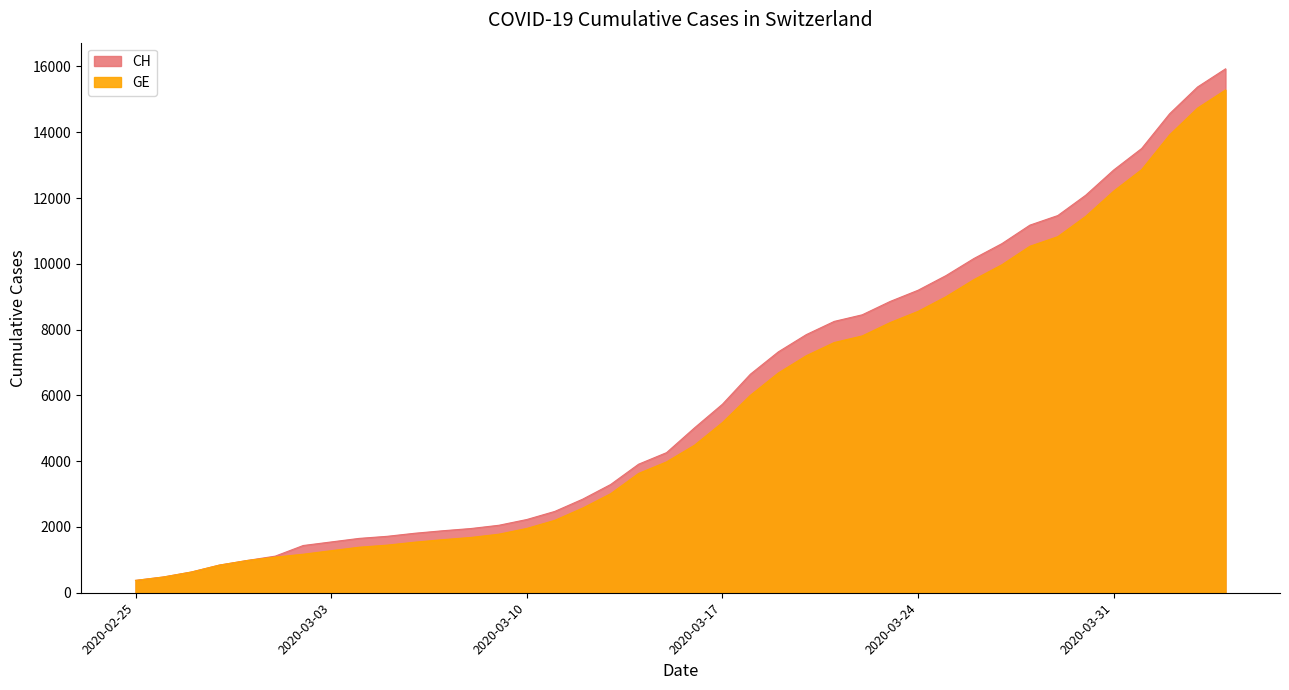

What is the label of the 22nd point from the right?

2020-03-14